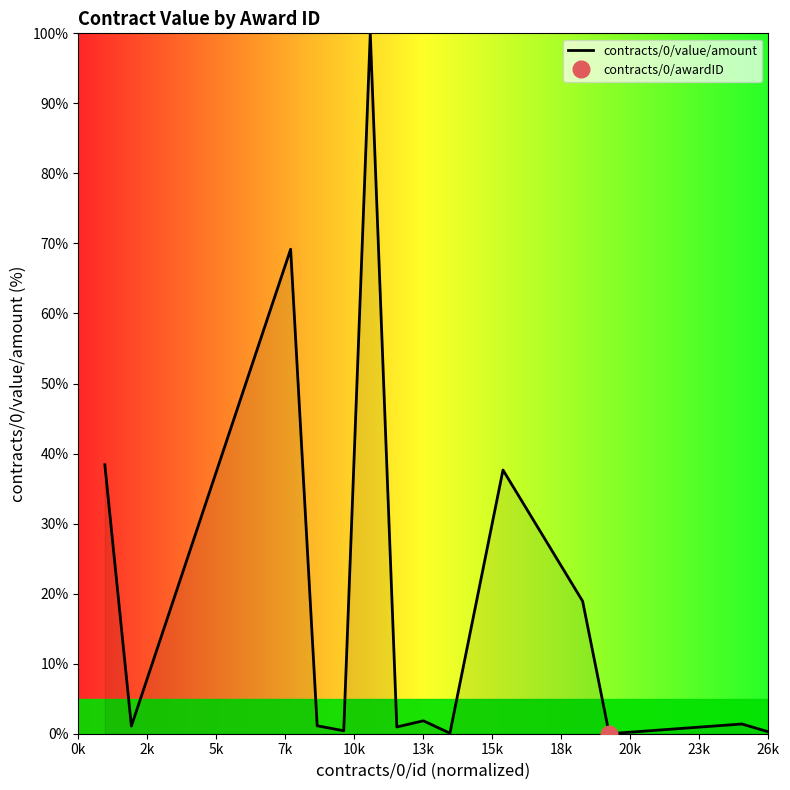

Reading left to right, what are all the values shown in this chart?

38.4	1.1	69.2	1.1	0.4	100.0	1.0	1.8	0.1	37.7	18.9	0.0	1.4	0.3